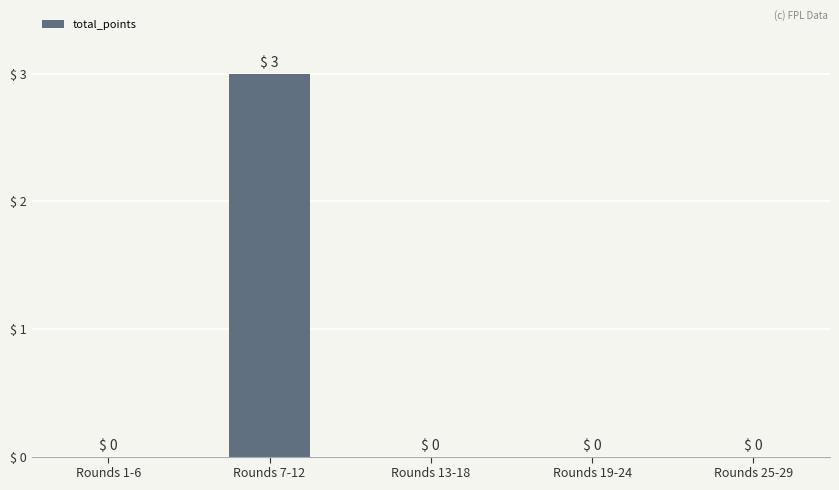

How many values are between 0 and 1?

4